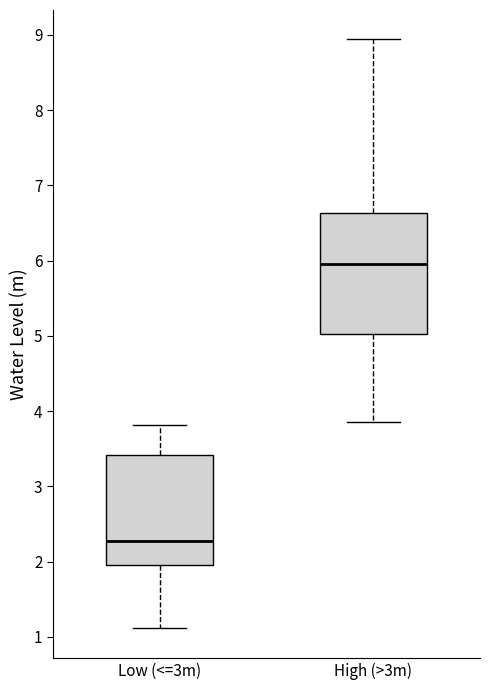

Comparing the boxes themselves (not the whiskers), which one is the tallest?

High (>3m)